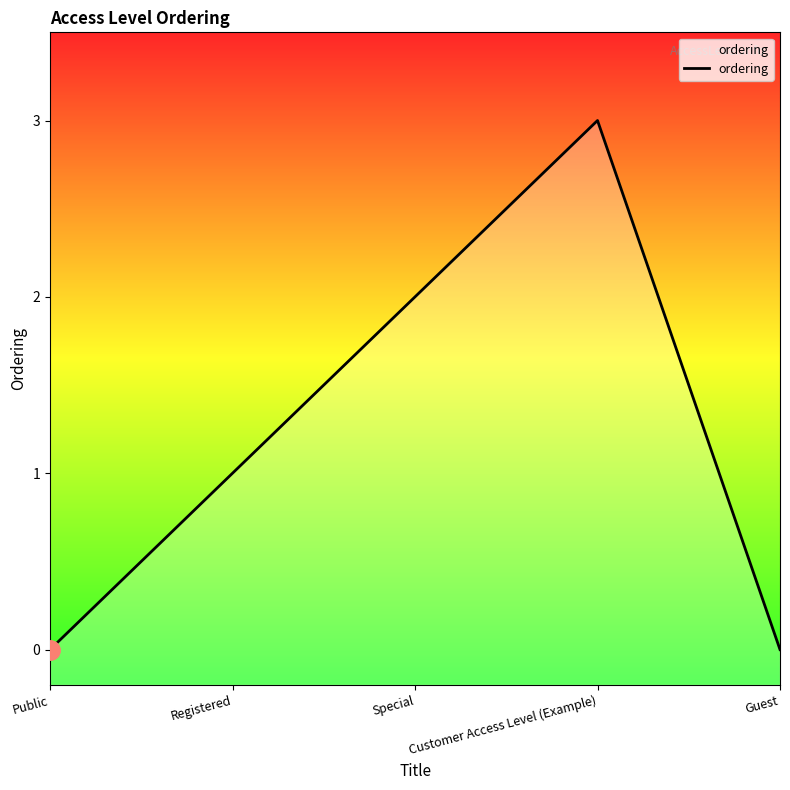

What is the label of the 2nd point from the right?

Customer Access Level (Example)